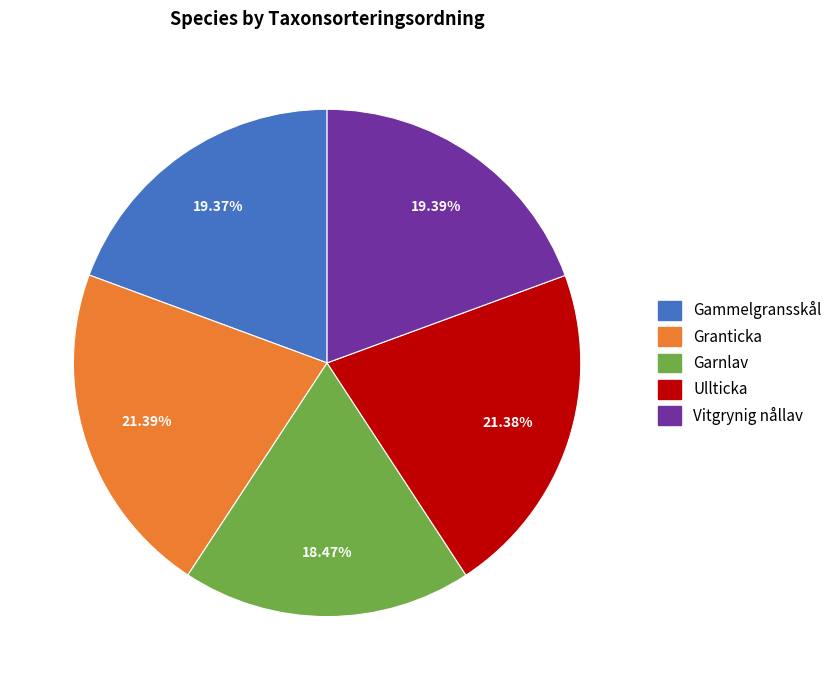

To the nearest percent, what percentage of the pie is Granticka?

21%